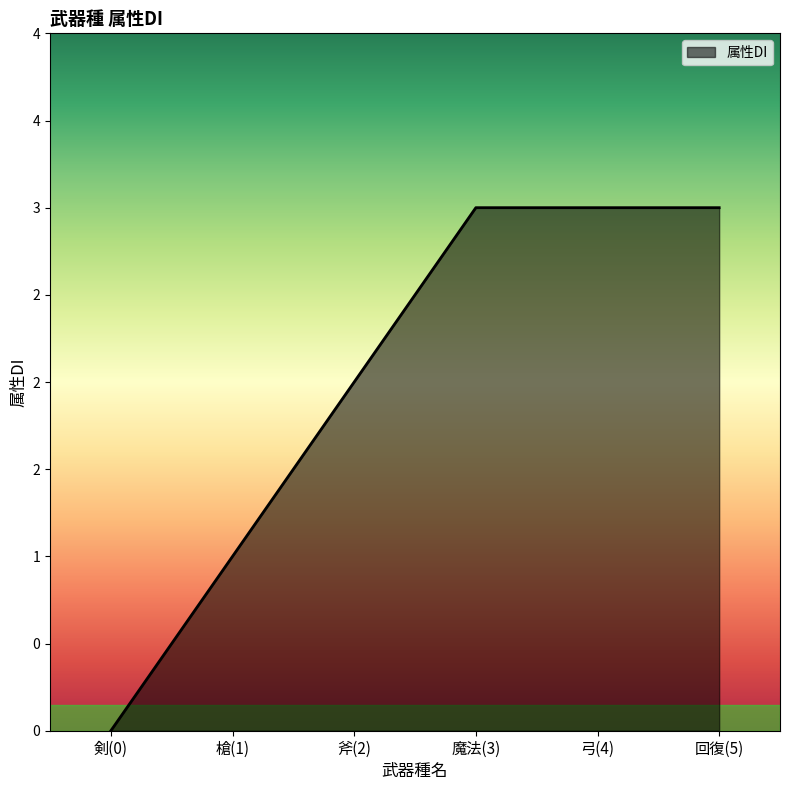

What is the change in value from 槍(1) to 斧(2)?

+1